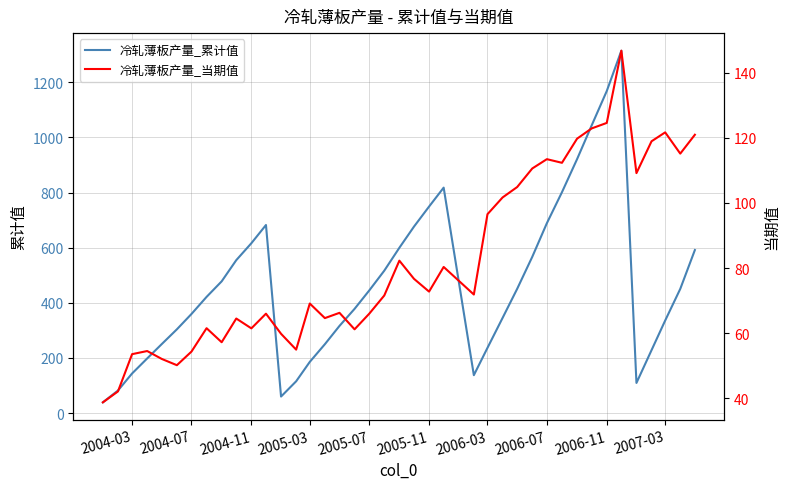

Reading right to left, extract all data points from this chart.

冷轧薄板产量_累计值: 591.4	450.5	335.6	228.2	109.2	1314.6	1168.1	1043.4	921.0	801.2	688.8	566.8	450.6	345.0	236.5	137.4	817.8	749.0	676.3	599.6	516.5	444.4	378.0	316.1	249.7	185.6	115.2	59.8	682.2	616.1	554.7	477.8	421.4	359.4	303.7	250.3	198.1	143.5	81.8	38.8
冷轧薄板产量_当期值: 121.0	115.2	121.7	119.0	109.2	146.8	124.6	122.9	119.8	112.3	113.5	110.6	104.9	101.7	96.6	71.9	80.4	72.8	76.7	82.3	71.6	66.0	61.2	66.3	64.7	69.1	55.0	59.8	66.0	61.5	64.5	57.2	61.5	54.4	50.2	52.1	54.5	53.6	42.1	38.8